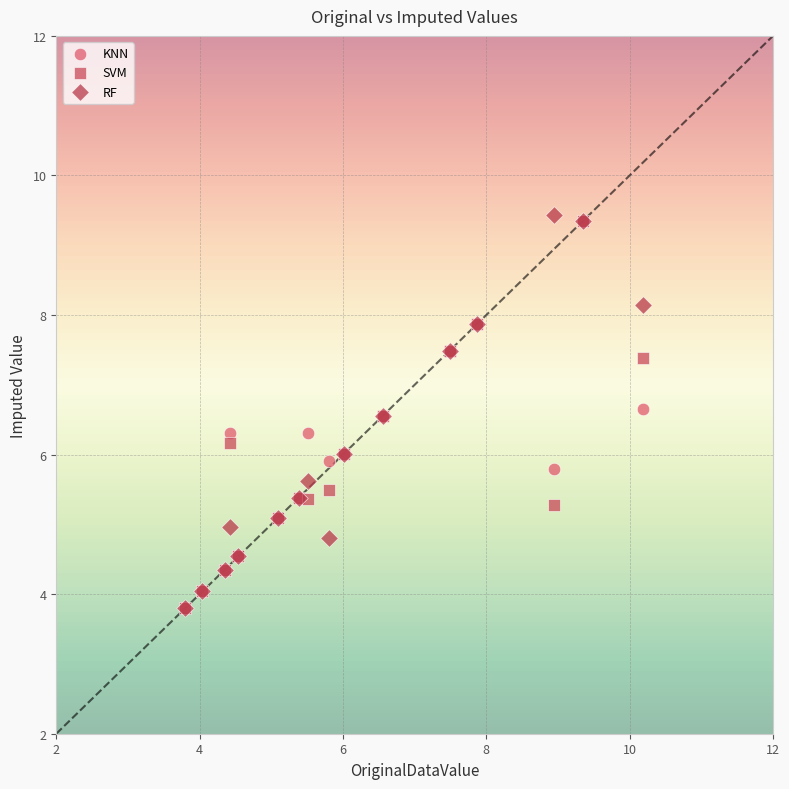

Which series has the largest Y range (max minus min)?

RF